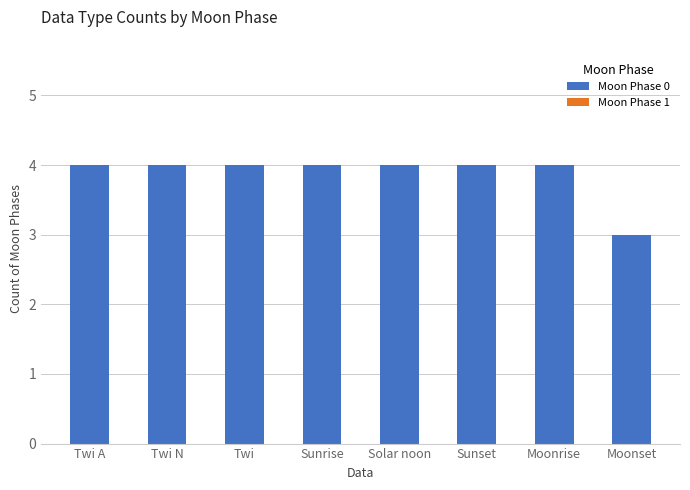

True or false: the data shows 2 at Sunset.

False